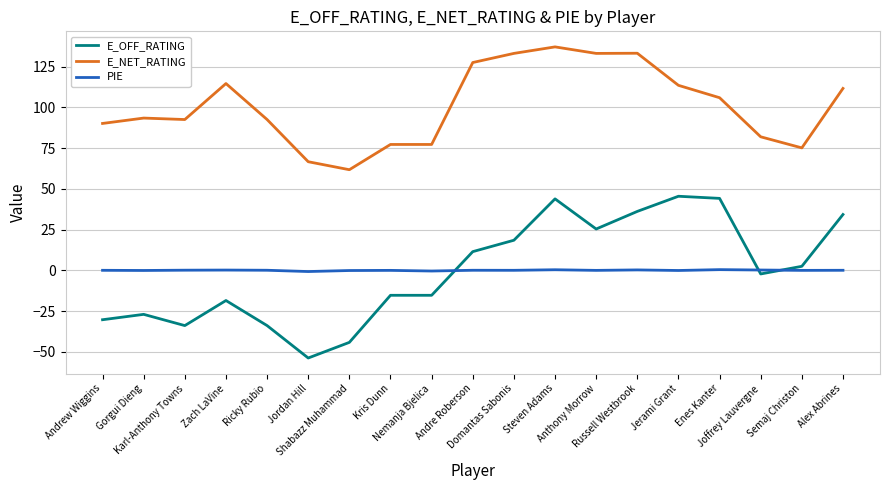

Which series has the largest range (max minus min)?

E_OFF_RATING